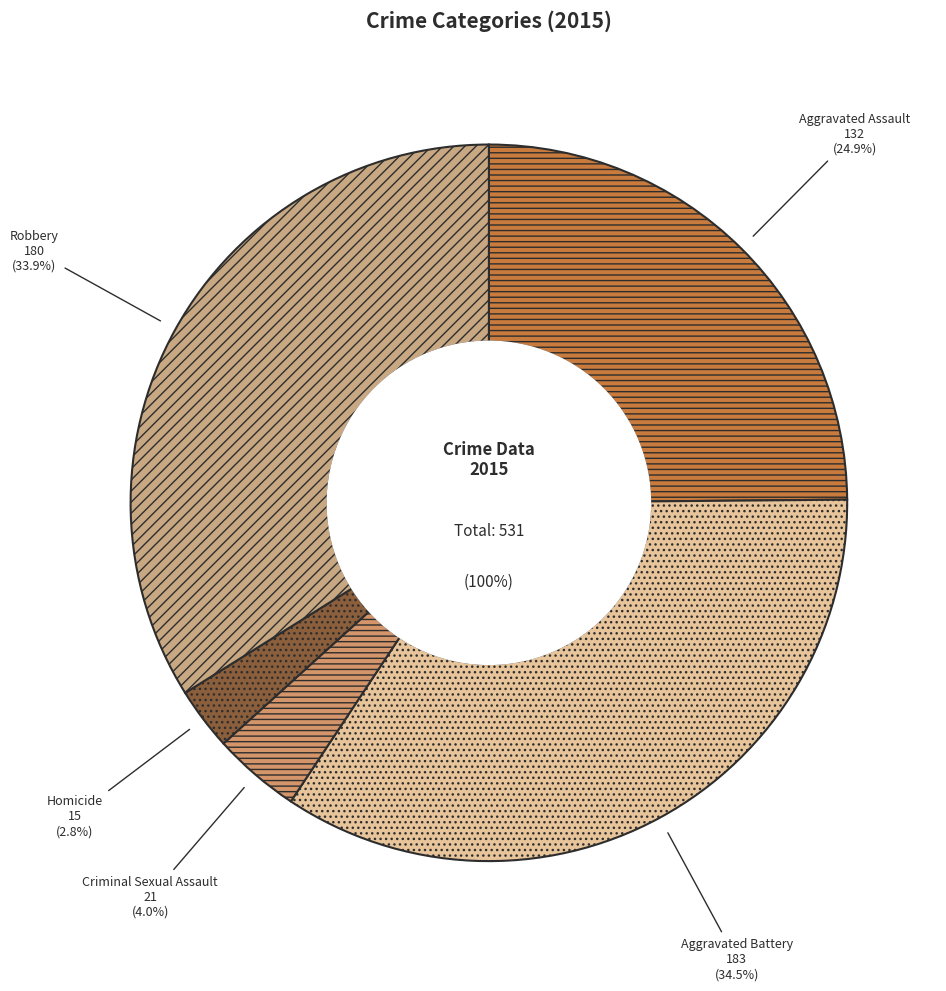

What is the largest slice in the pie chart?

Aggravated Battery